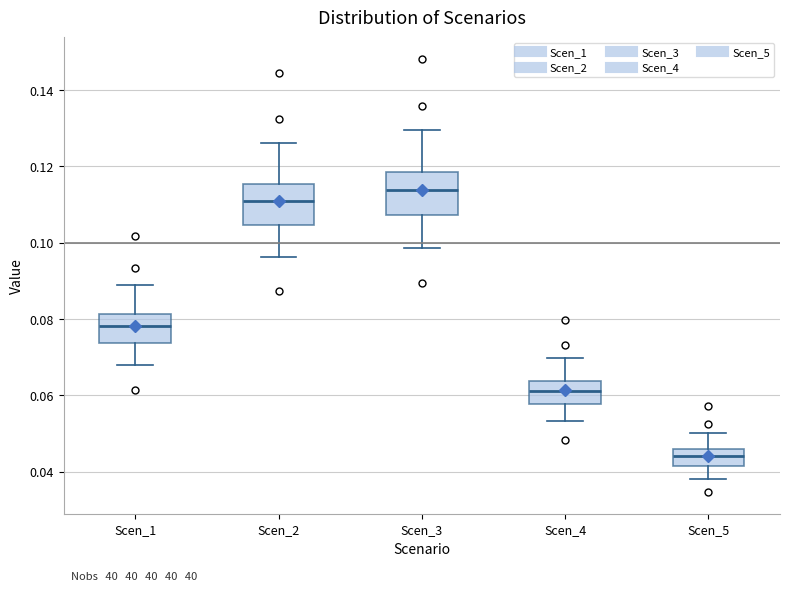

Where does the lower whisker of the box for Scen_5 end on the y-axis? The values are not printed on the chart, so give them approximately, as read against the axis.

0.038